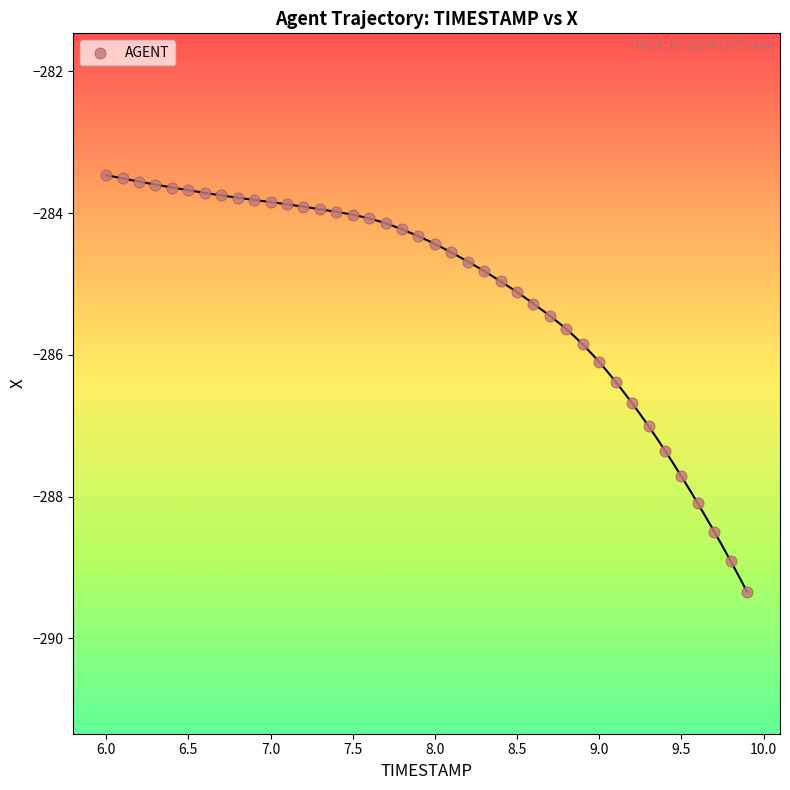

What is the range of X values (max minus min)?

3.9